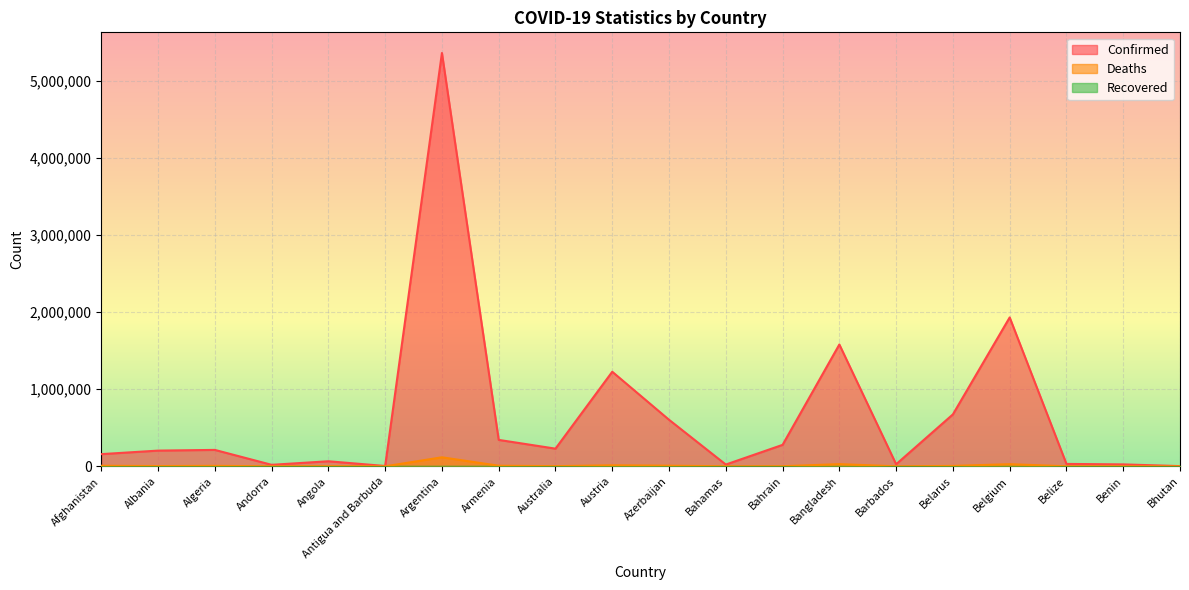

What is the minimum value for Confirmed?

2649